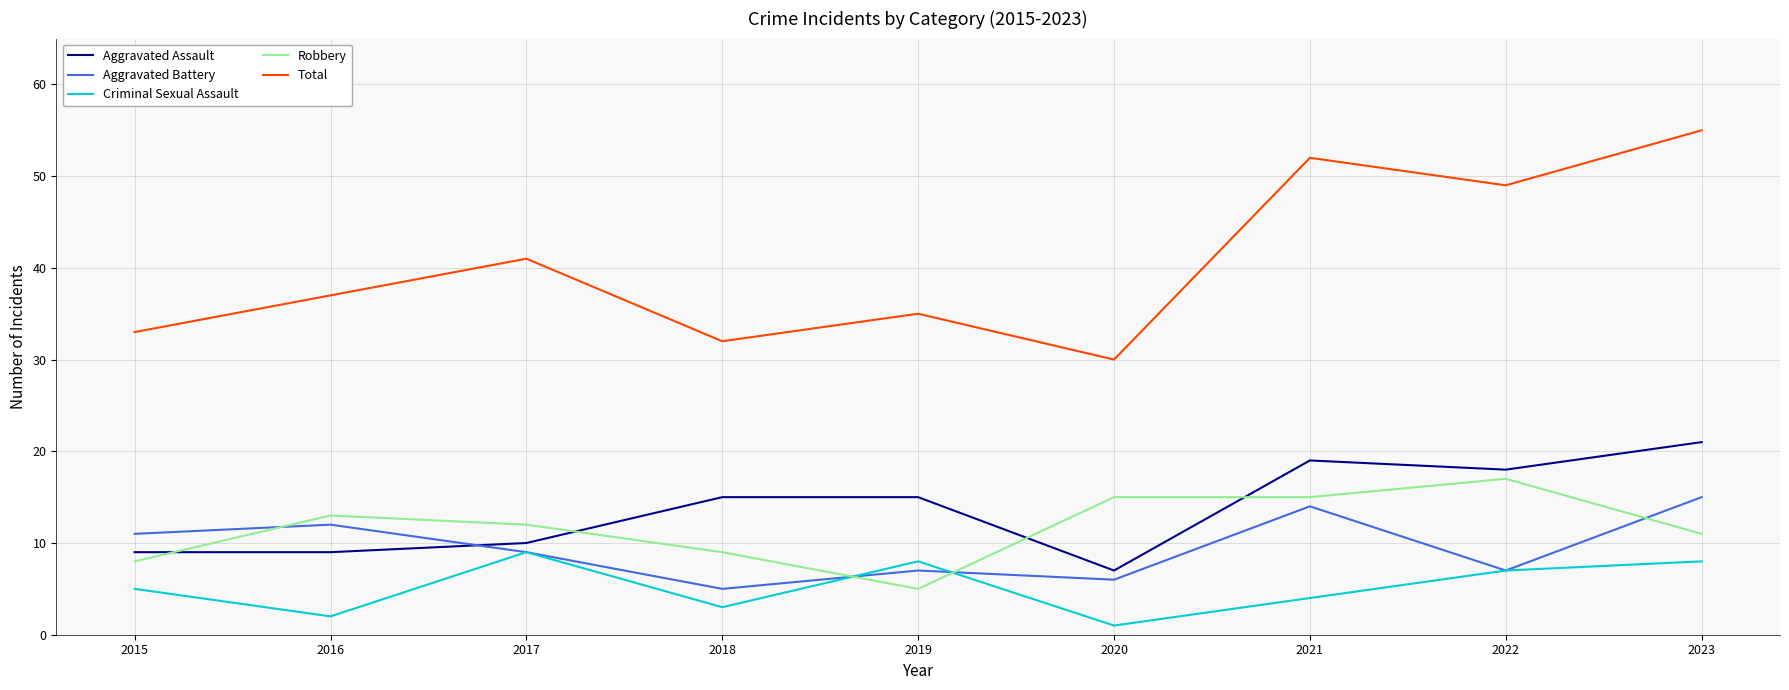

What is the difference between the highest and lowest values at 2017?

32